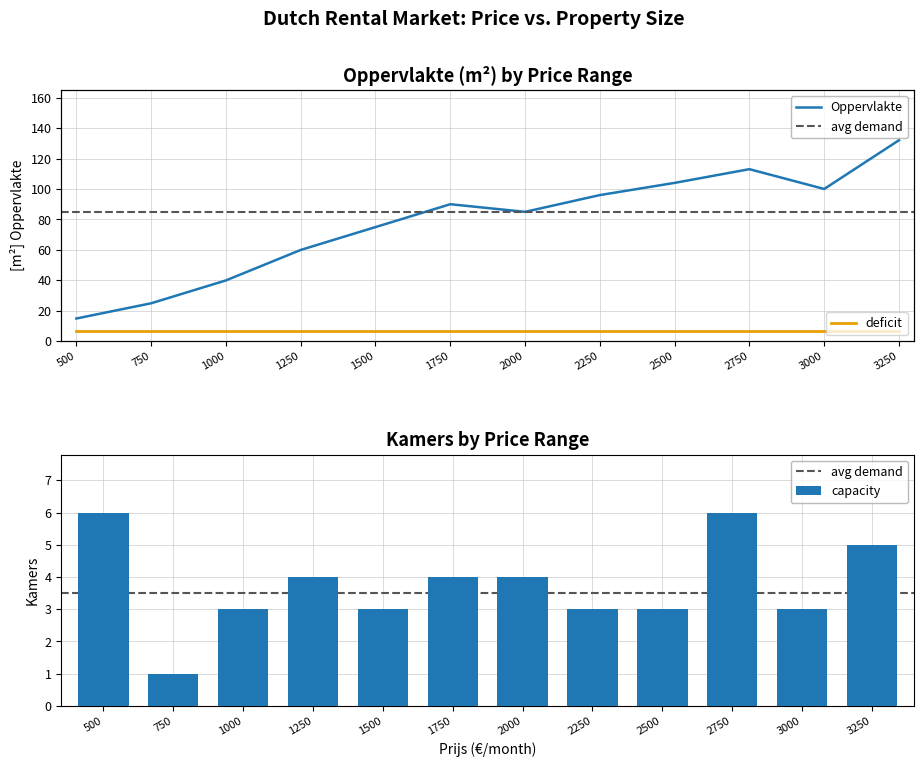

At how many categories does at least one series exceed 36?

10